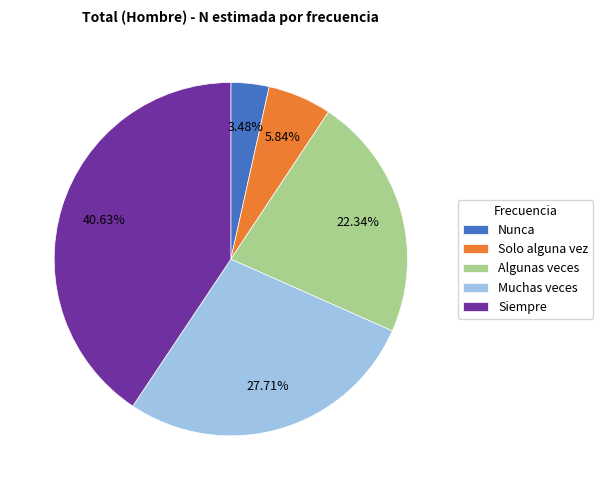

Count the number of slices in the pie.

5